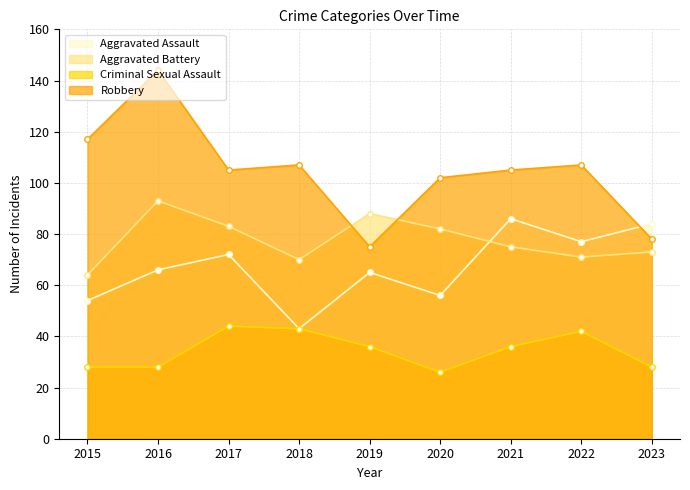

What is the value of the Criminal Sexual Assault point at the 7th from the left?

36